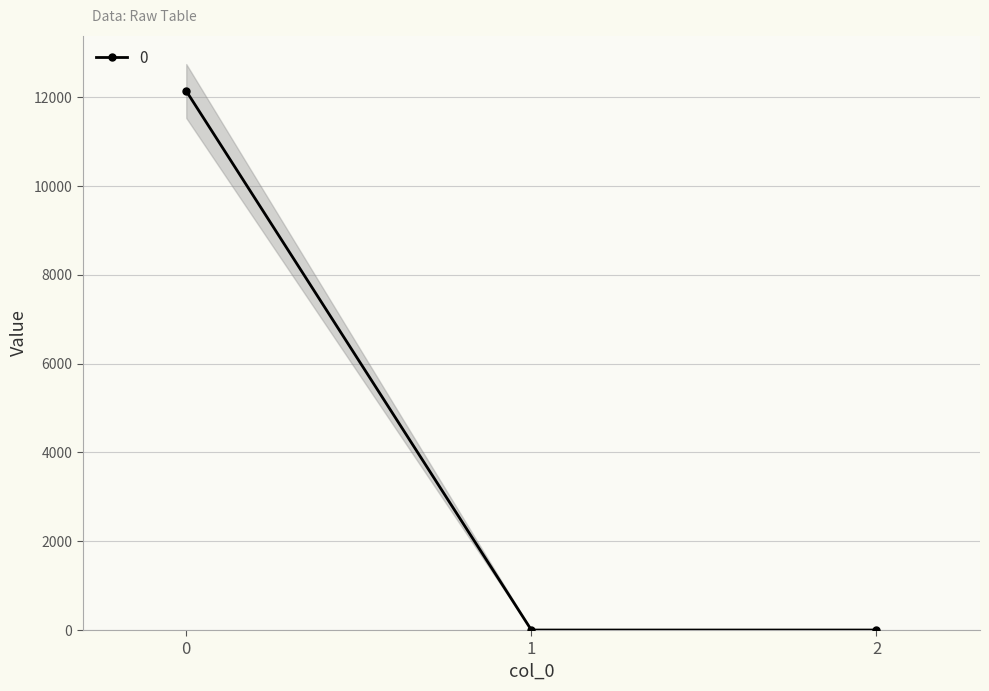

What is the sum of the values at 1 and 0?

12140.3